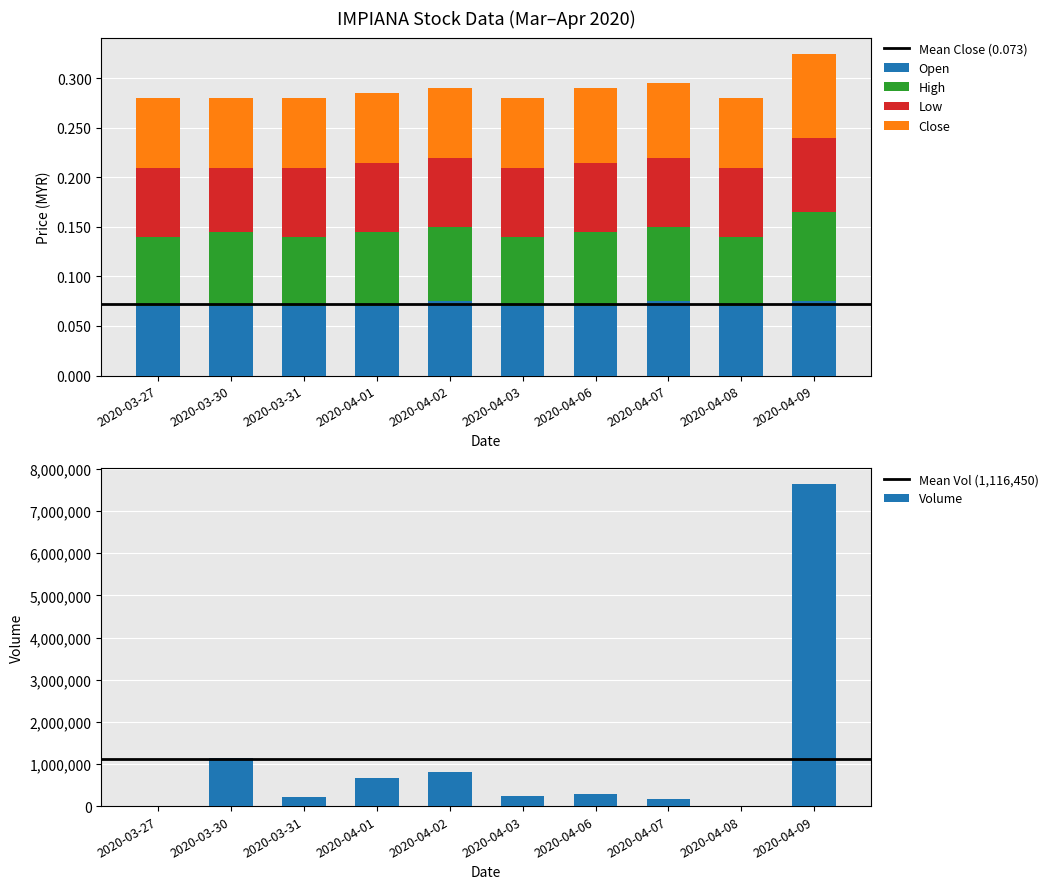

Between 2020-04-07 and 2020-04-06, which is larger?

2020-04-07